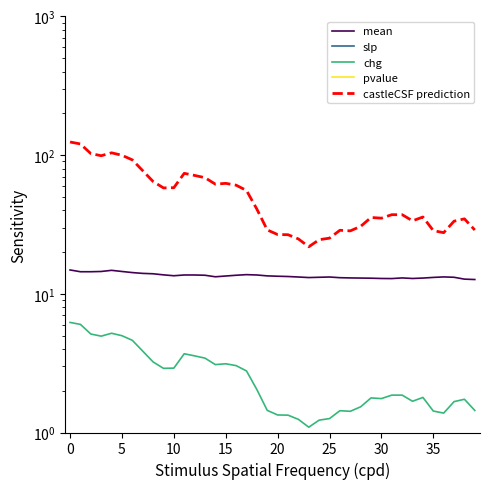

Is the value of chg at 30 greater than the value of mean at 21?

No